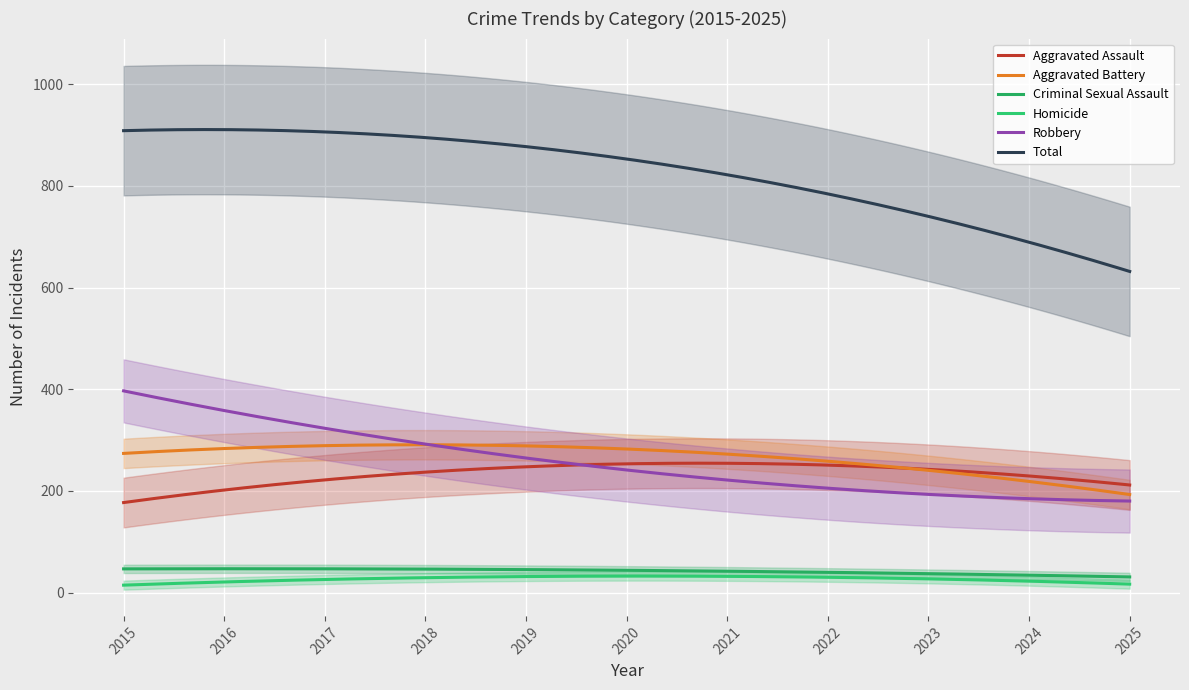

Which series changed the most between 2018 and 2022?

Total